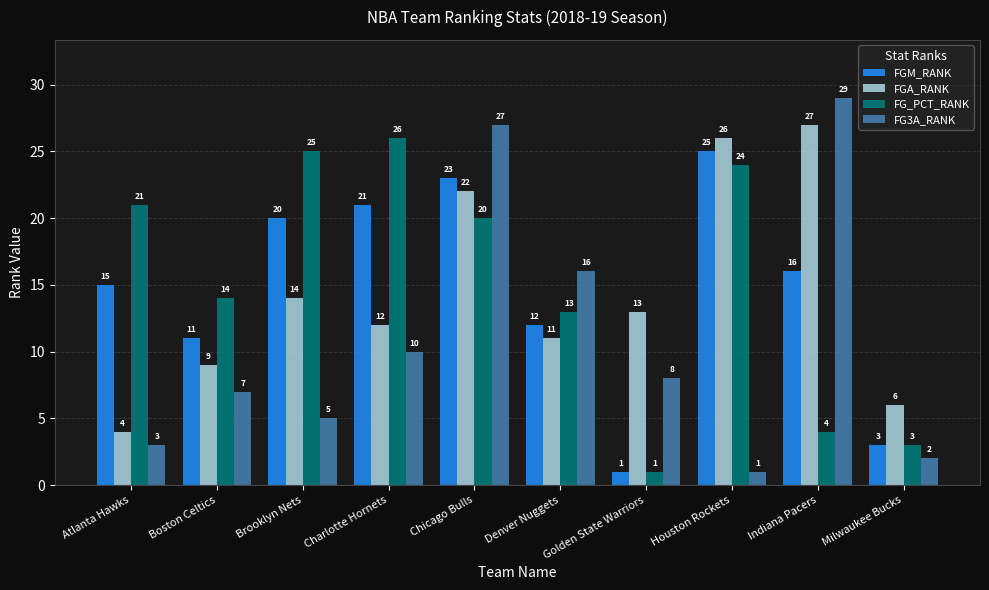

How many bars are there in each group?

4